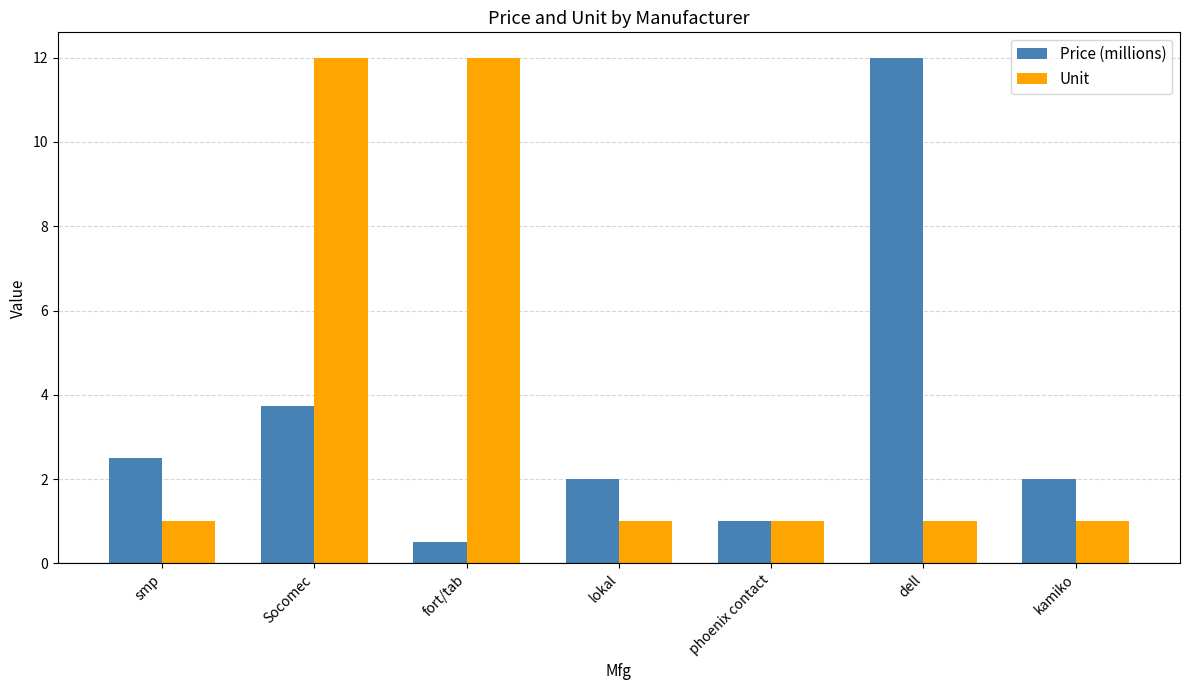

How many Unit values are between 1 and 12?

7